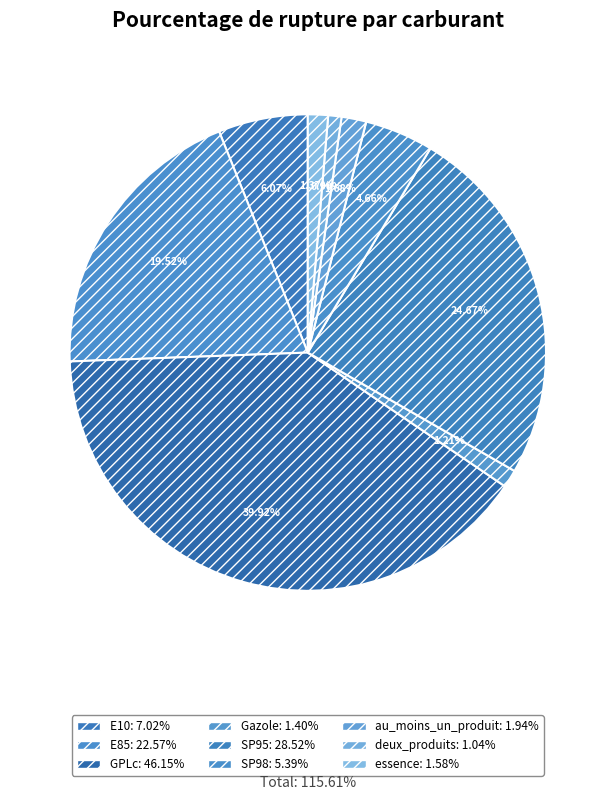

To the nearest percent, what is the difference between the largest and smallest slice percentages?

39%